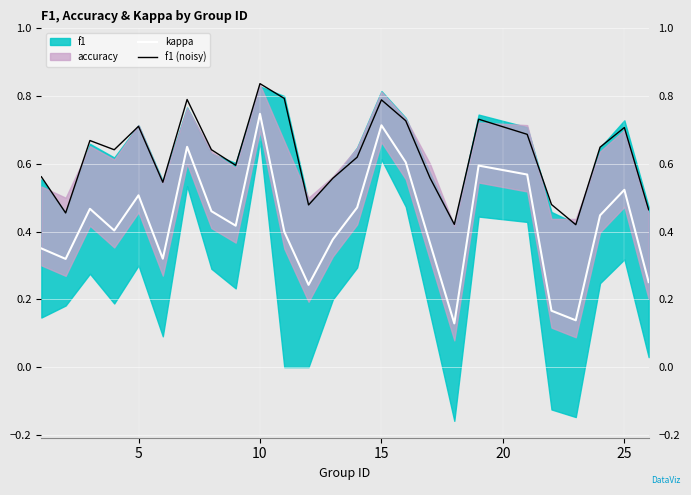

Which series has the widest spread of values?

kappa